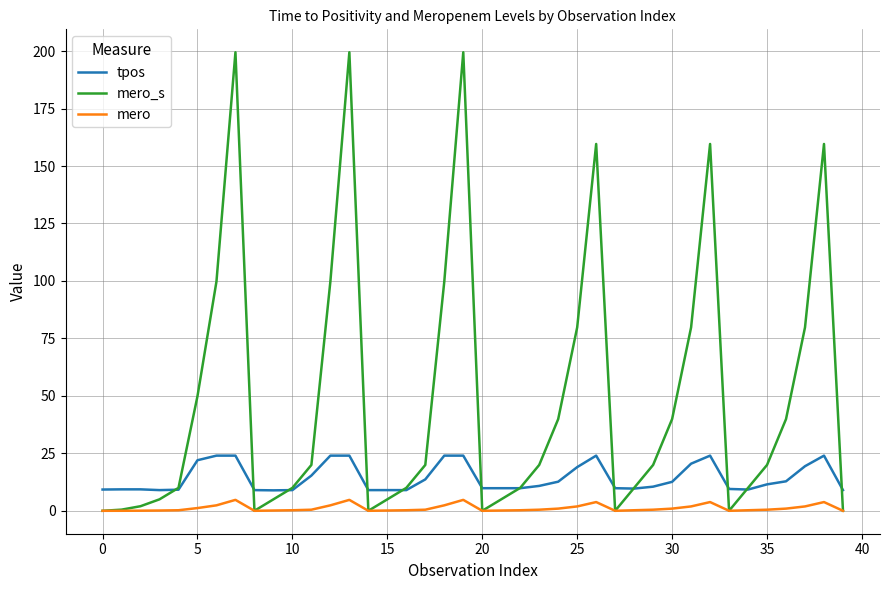

Which series has the largest total across all categories?

mero_s